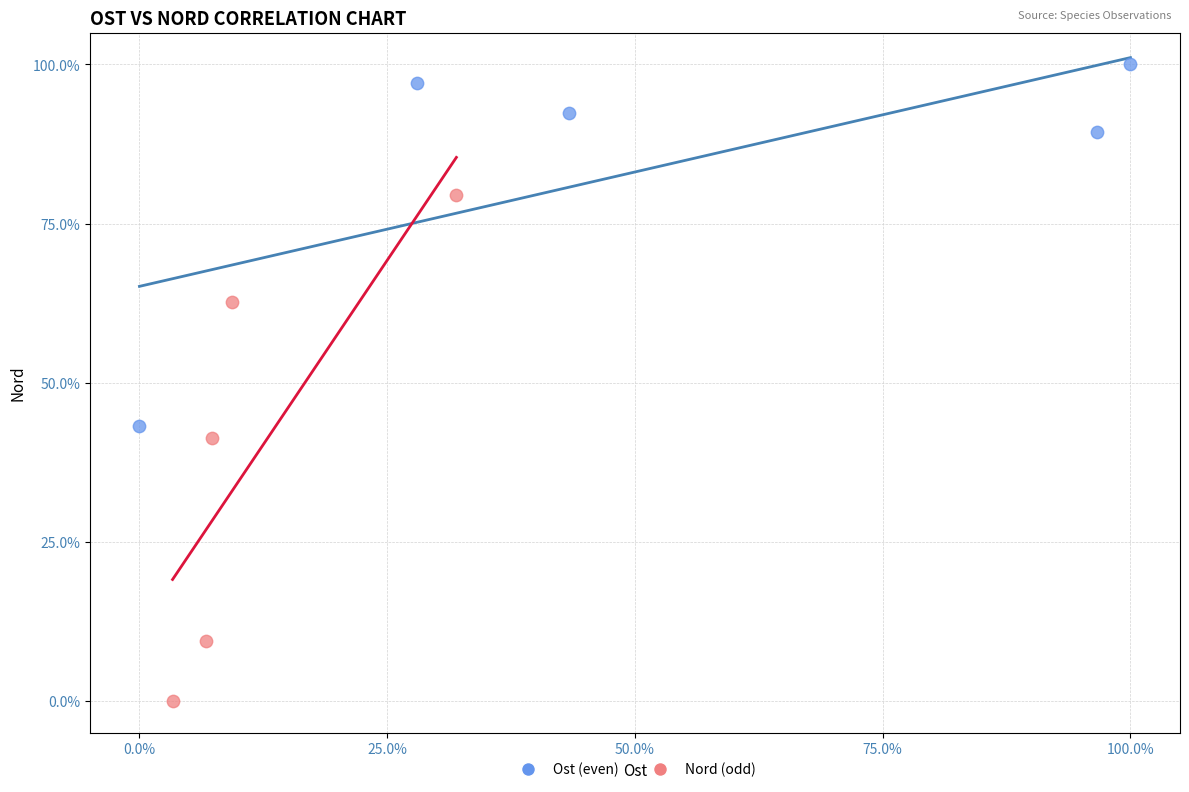

Which series contains the lowest Y value?

Nord (odd)